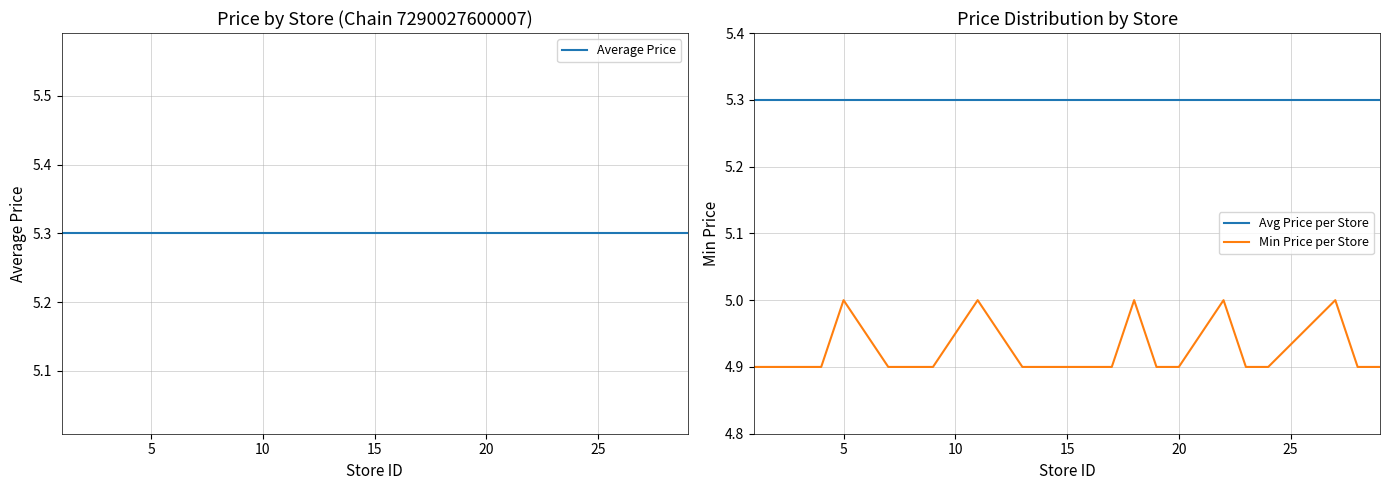

What is the highest value of the Avg Price per Store series?

5.3